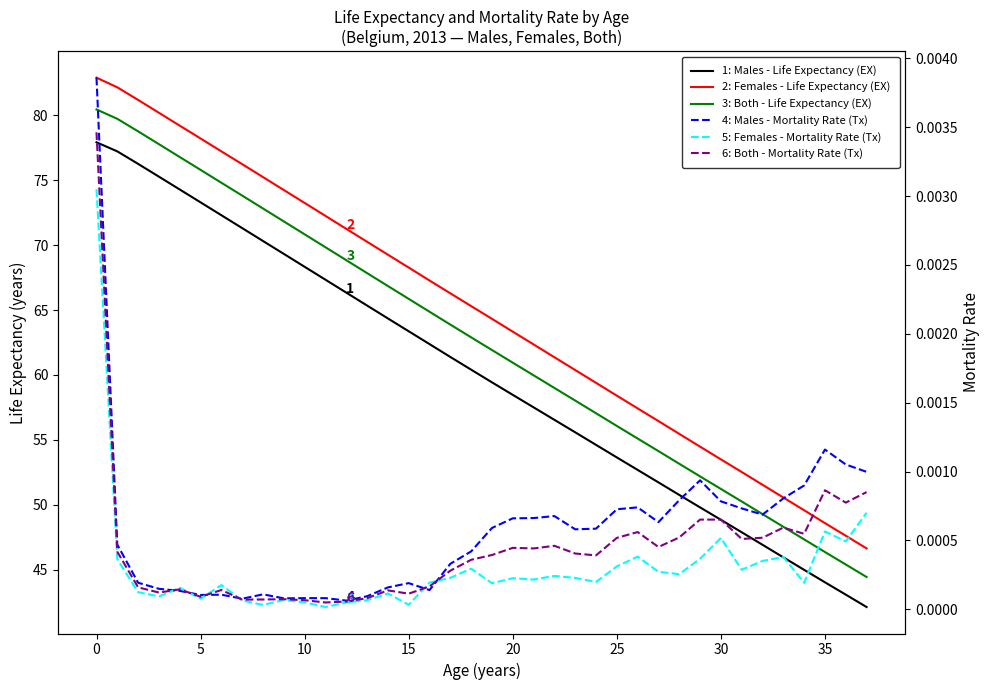

In Females - Mortality Rate (Tx), how many points are higher than both neighbors (excluding endpoints)?

11